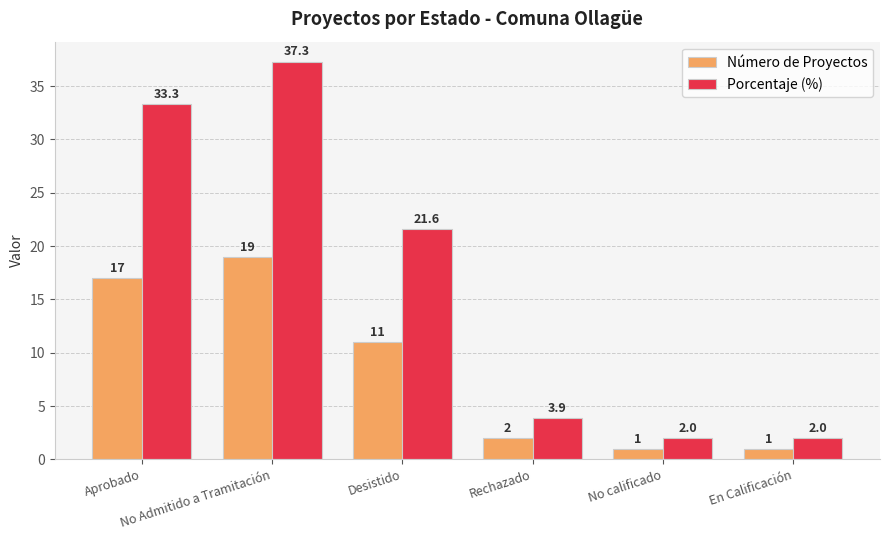

The value of Número de Proyectos at Rechazado is 2.0. True or false?

True